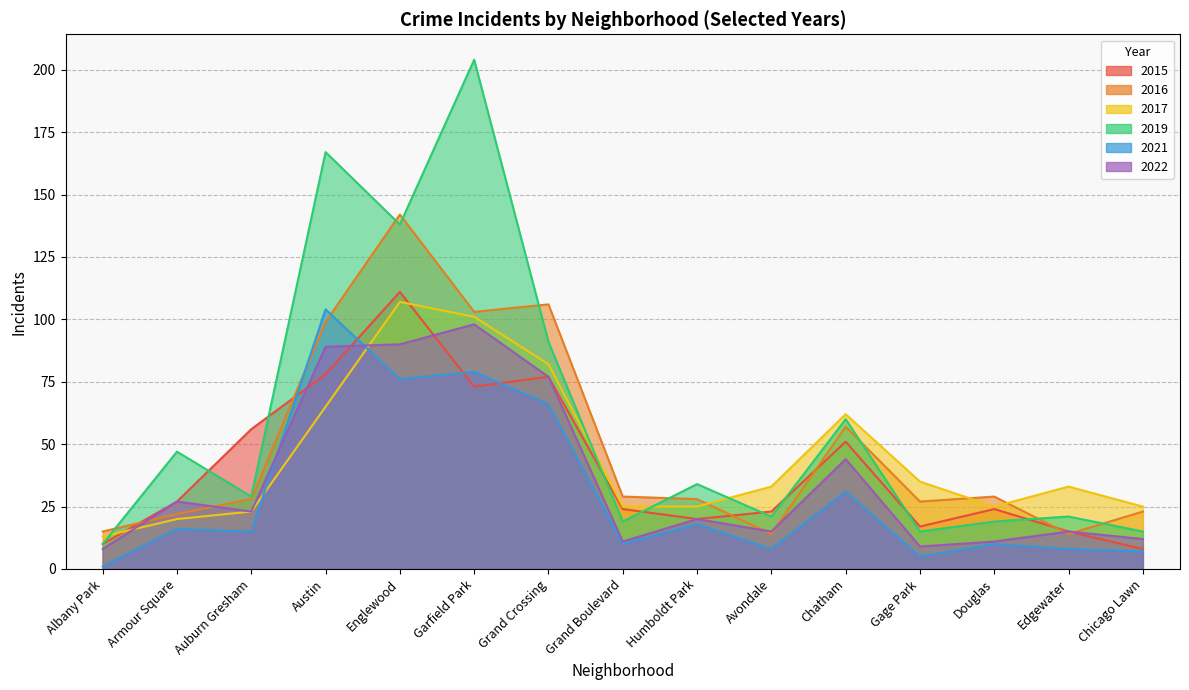

Reading right to left, extract all data points from this chart.

2015: 8	15	24	17	51	23	20	24	77	73	111	78	56	27	10
2016: 23	14	29	27	57	14	28	29	106	103	142	99	28	22	15
2017: 25	33	25	35	62	33	25	25	82	101	107	65	23	20	13
2019: 15	21	19	15	60	21	34	19	91	204	138	167	29	47	10
2021: 7	8	10	5	31	8	18	10	66	79	76	104	15	16	1
2022: 12	15	11	9	44	15	20	11	77	98	90	89	23	27	8